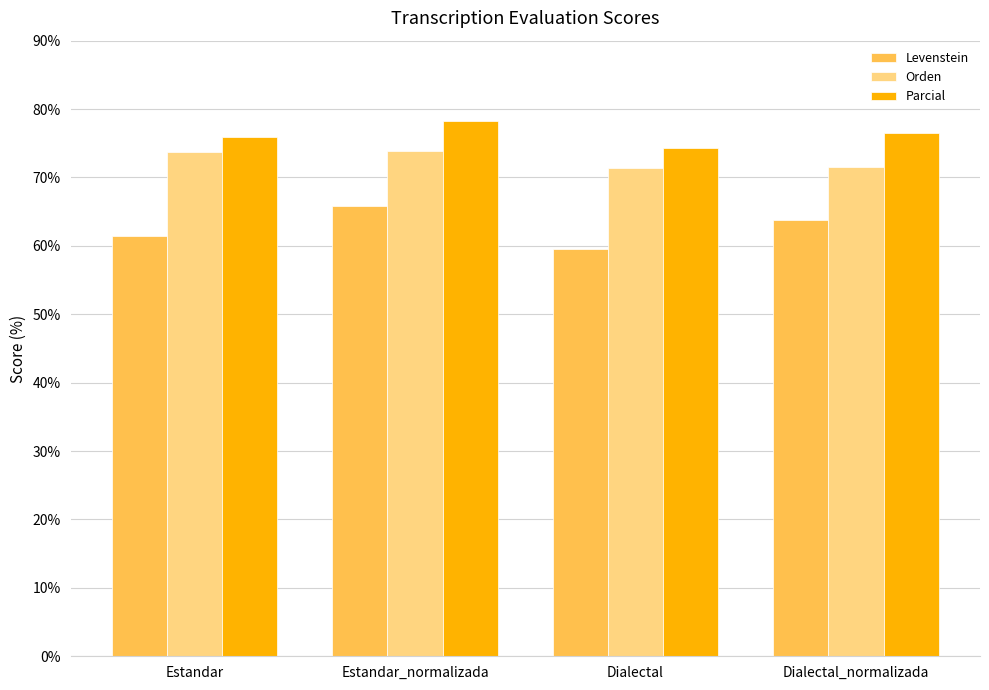

What is the difference between the Parcial values at Estandar and Dialectal_normalizada?

0.7